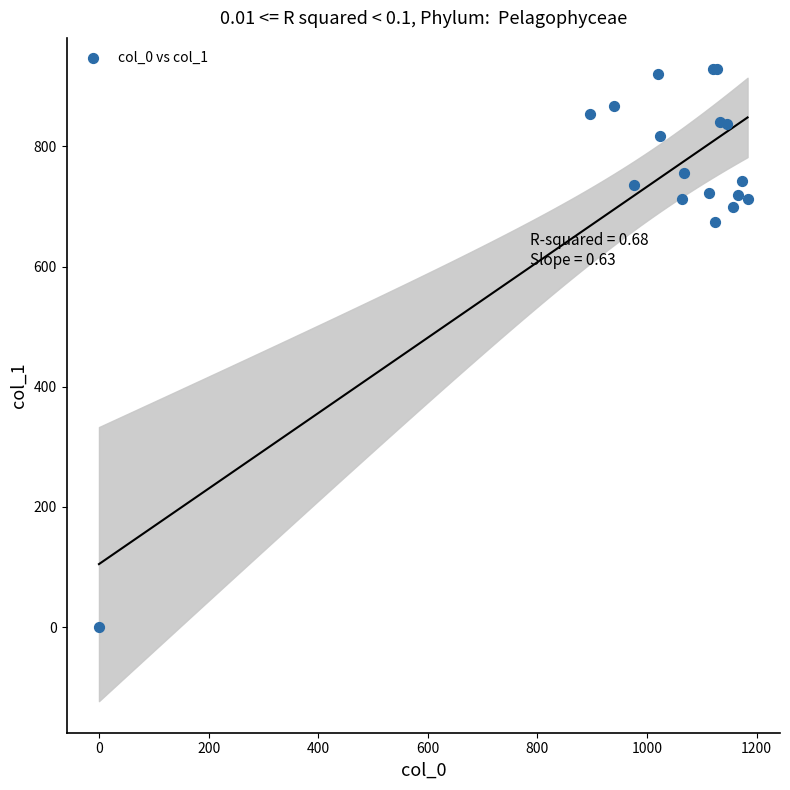

What Y value in the scatter plot is closest to 464?

675.0